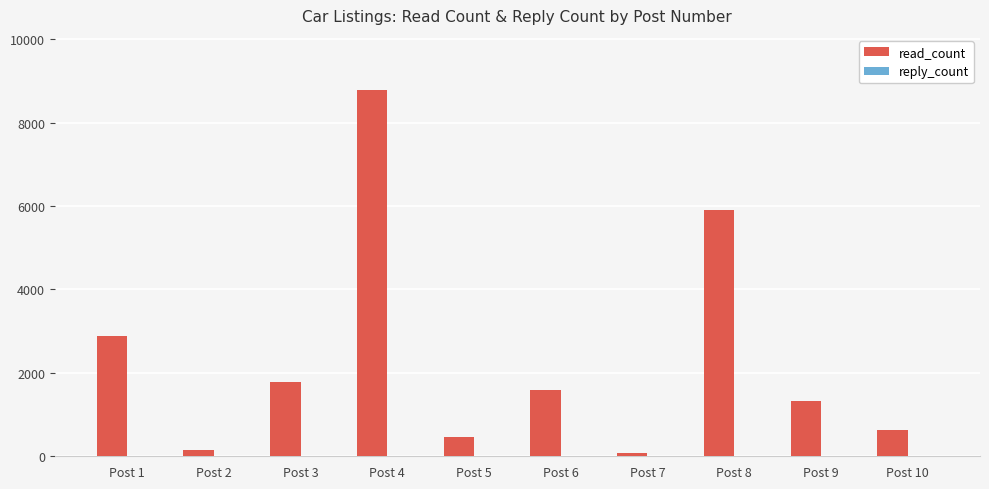

At which category does the chart reach its peak across all series?

Post 4